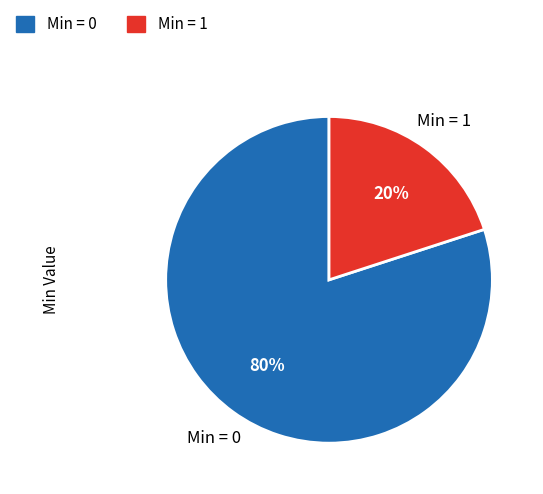

To the nearest percent, what is the average slice percentage?

50%